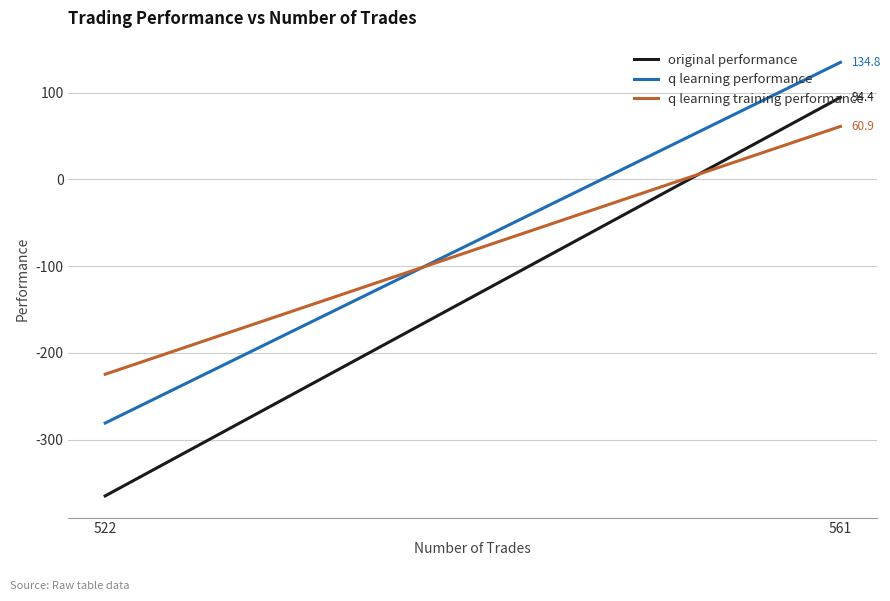

What is the difference between the highest and lowest values at 522?

140.2